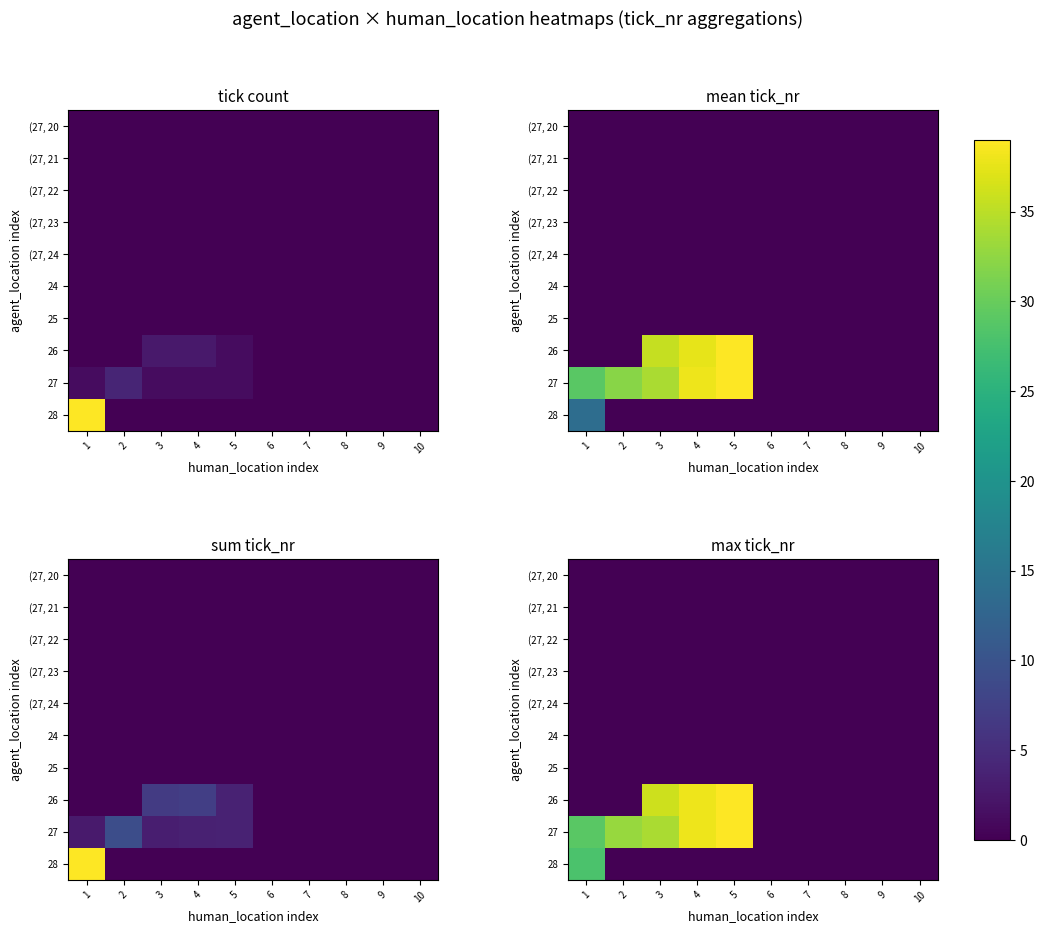

At which category does the chart reach its peak across all series?

5